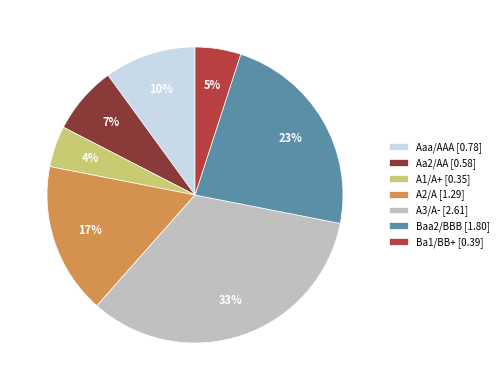

Do A2/A [1.29] and Baa2/BBB [1.80] together represent more than half of the pie?

No